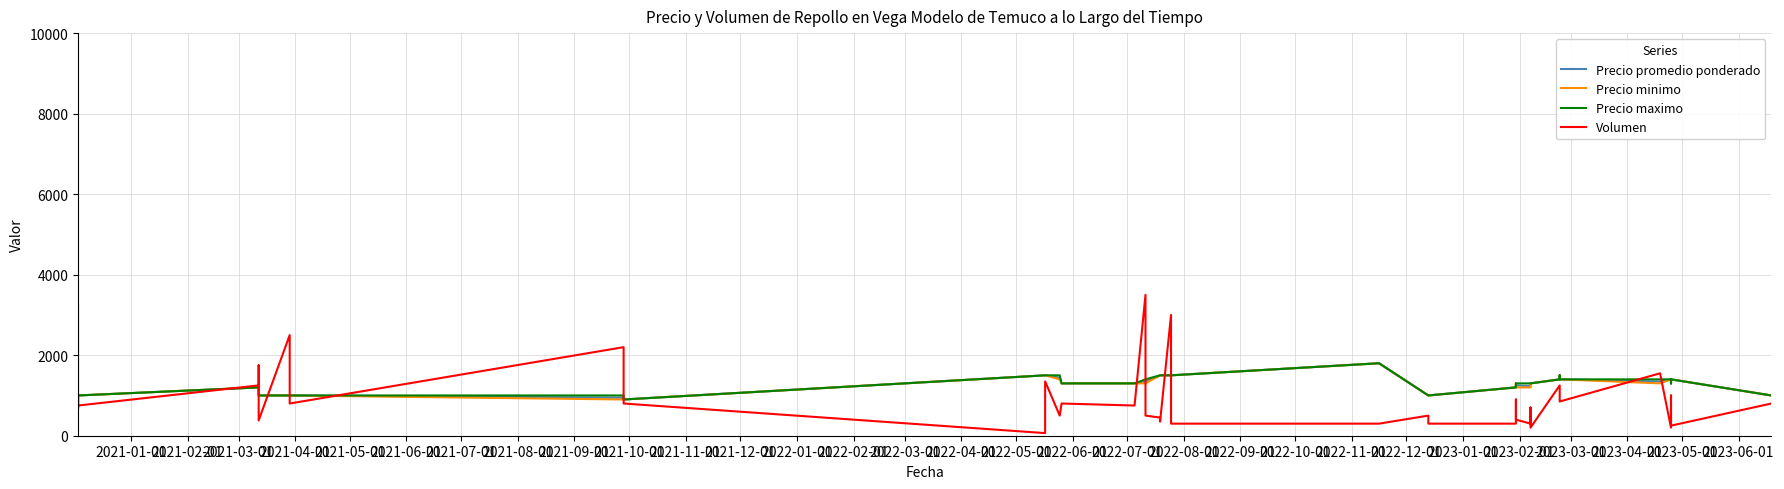

What is the value of the Volumen point at the 6th from the left?

380